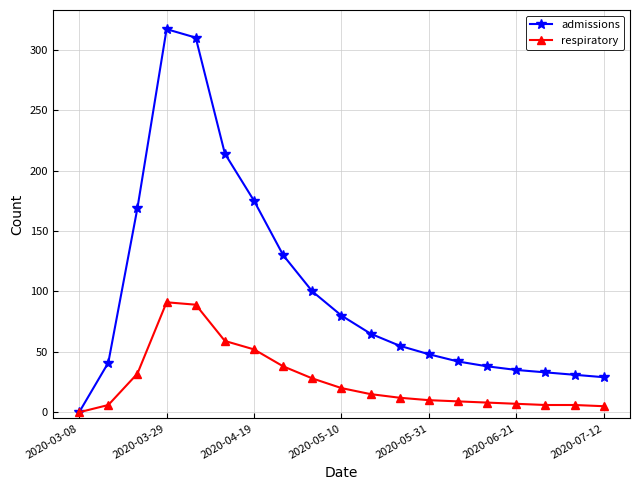

At how many categories does at least one series exceed 208?

3